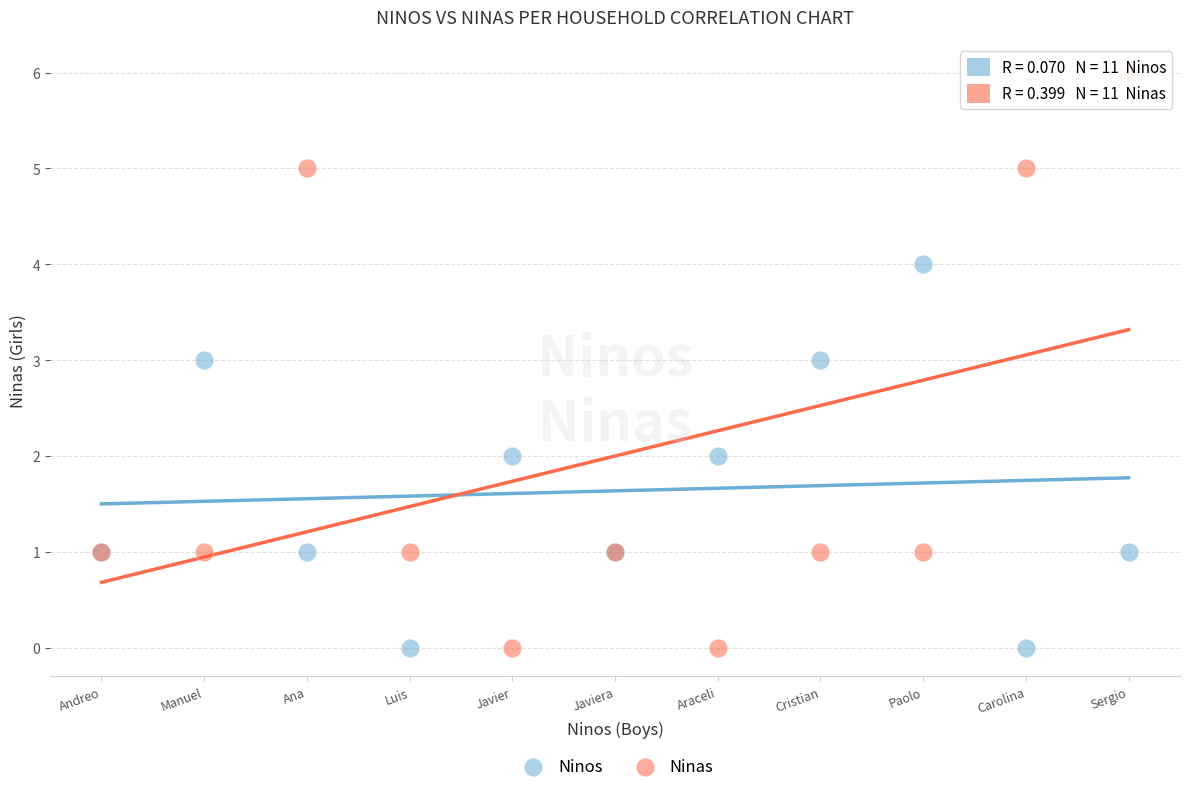

Which series has the largest Y range (max minus min)?

Ninas